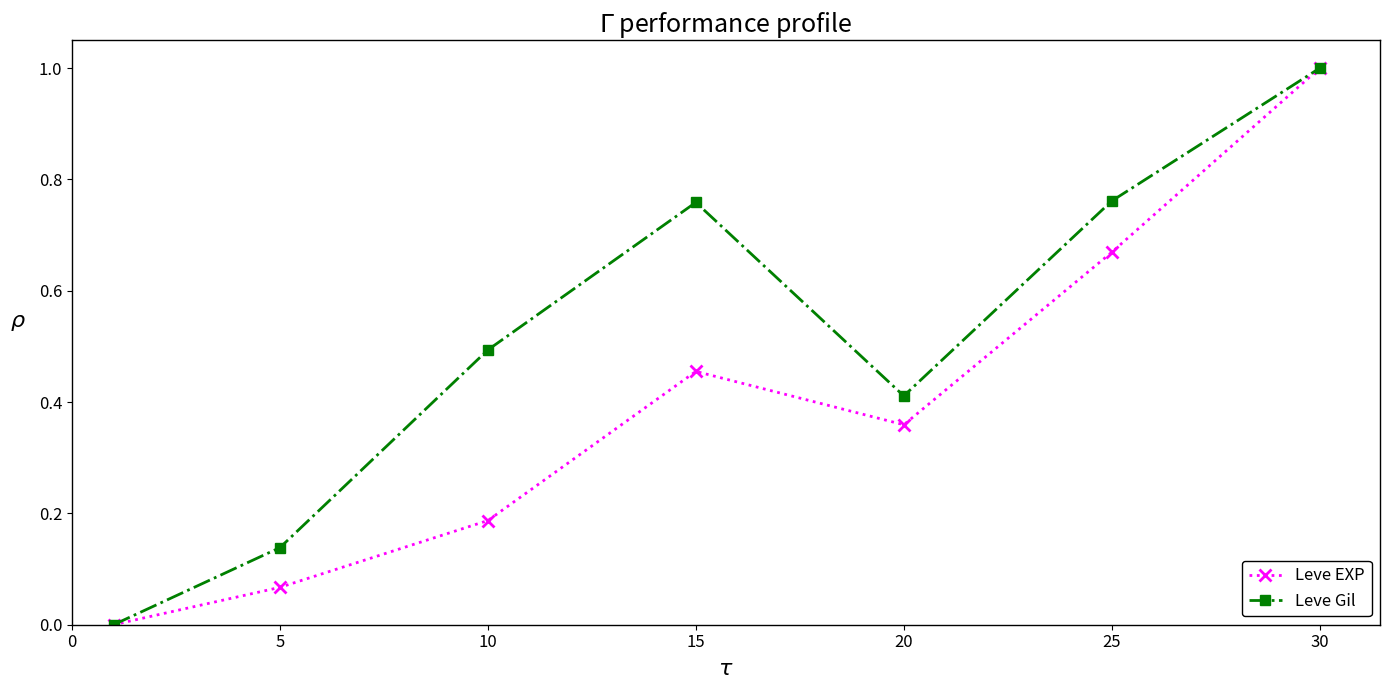

What is the maximum value shown in the chart?

1.0